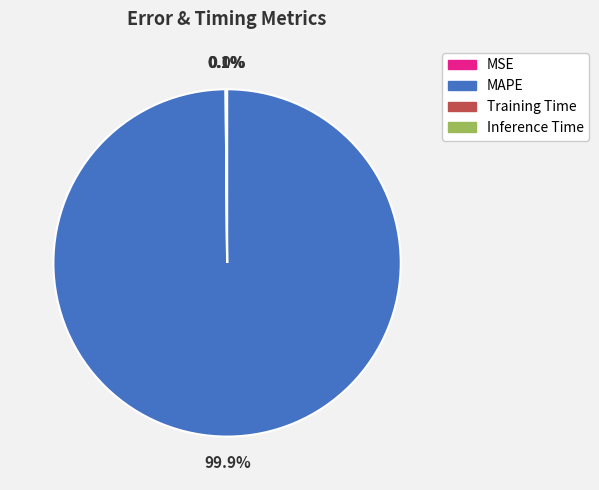

Which category has the biggest portion of the pie?

MAPE